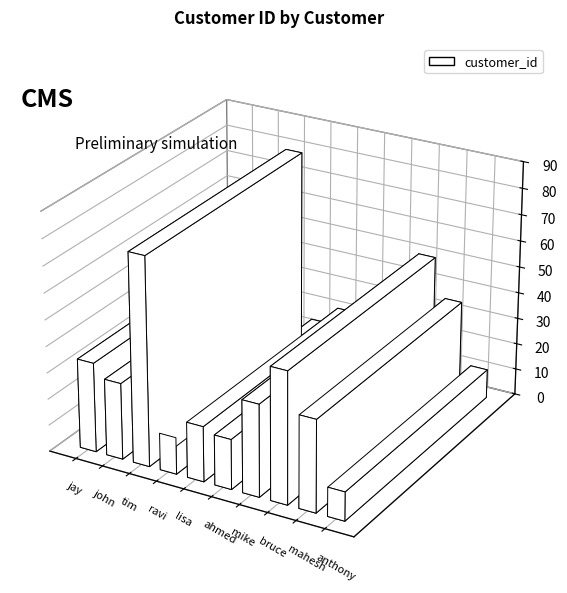

Where is the data nearest to the value 45?

bruce